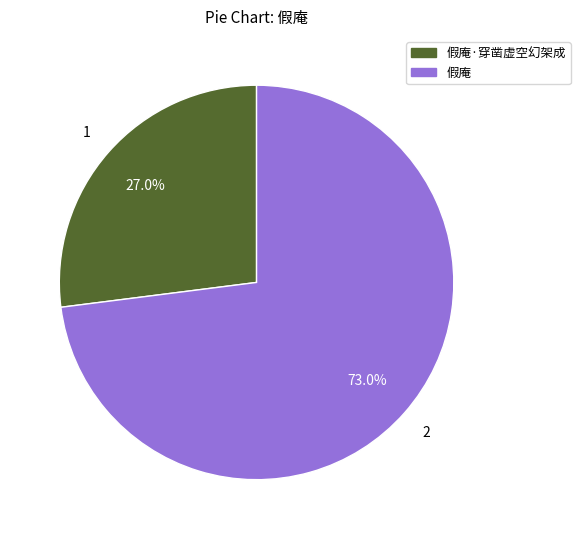

Is there a majority slice in this chart?

Yes